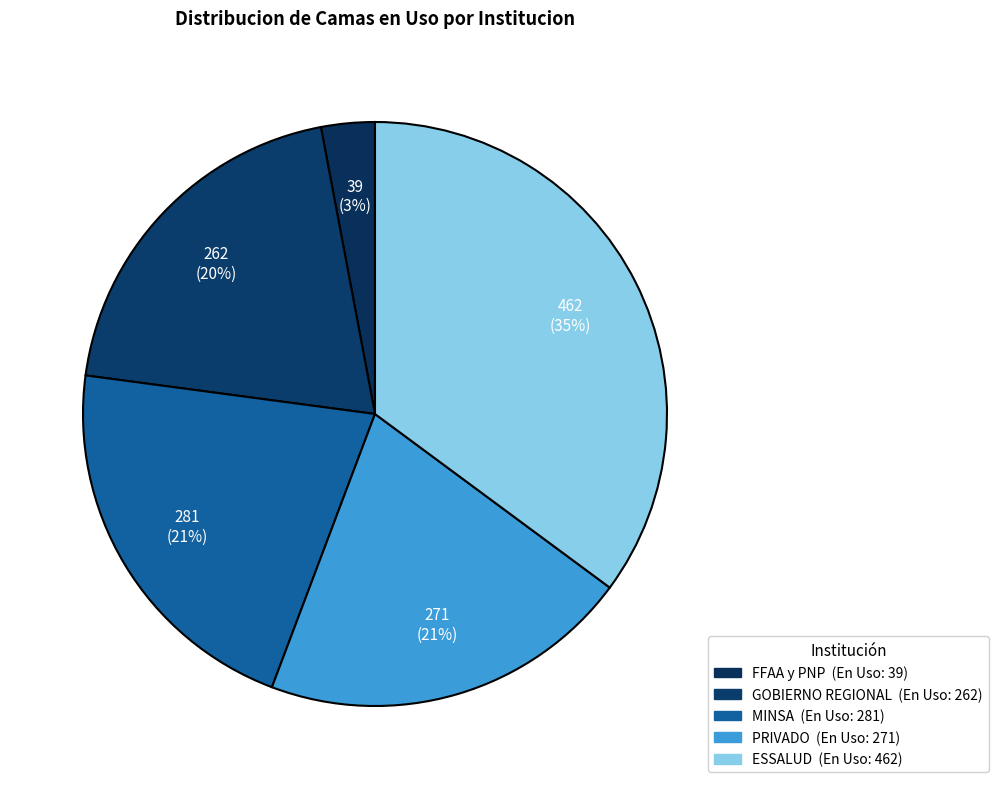

Is there any slice that represents more than half of the pie?

No